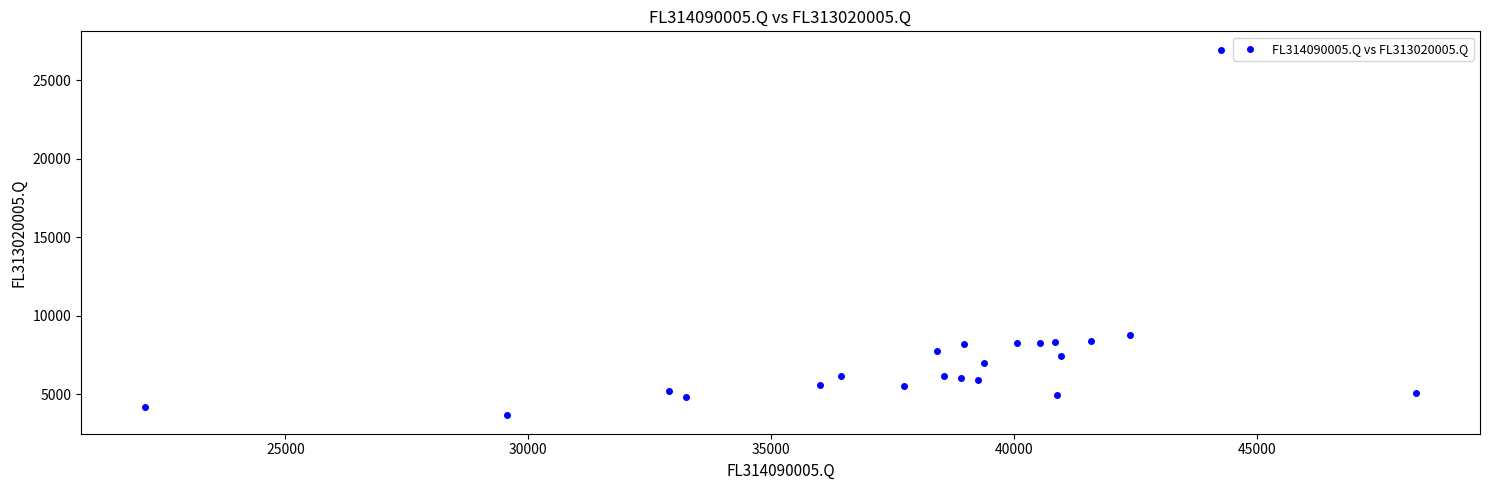

What Y value in the scatter plot is closest to 15299?

8770